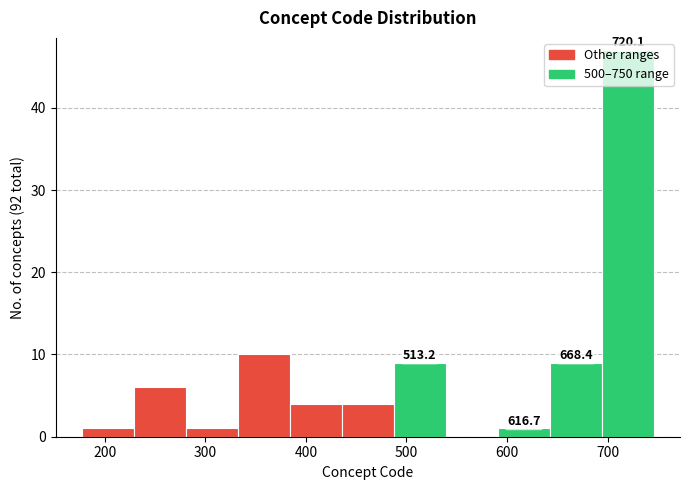

Over which range of the x-axis is the bar tallest?

690 to 750